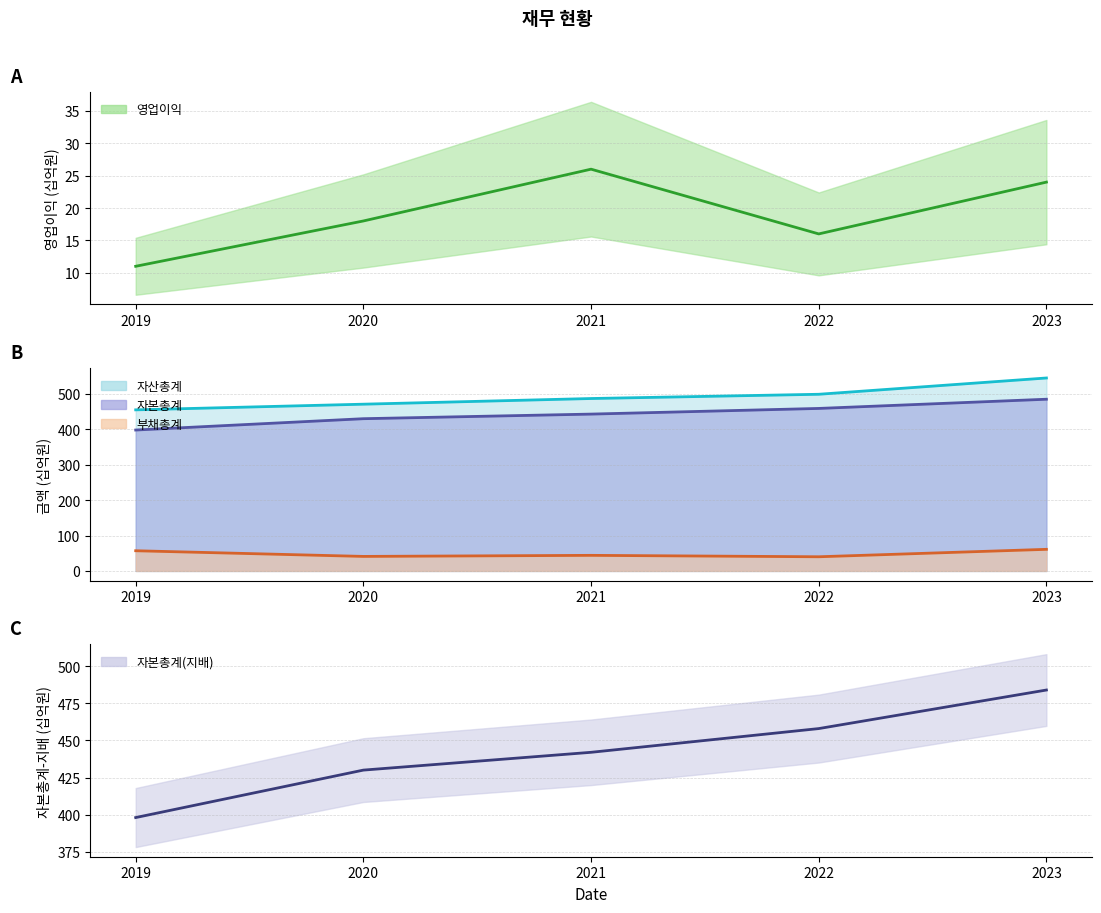

Reading left to right, extract all data points from this chart.

영업이익: 2019=11	2020=18	2021=26	2022=16	2023=24
자산총계: 2019=455	2020=471	2021=487	2022=499	2023=545
부채총계: 2019=57	2020=41	2021=44	2022=40	2023=61
자본총계: 2019=398	2020=430	2021=443	2022=459	2023=485
자본총계(지배): 2019=398	2020=430	2021=442	2022=458	2023=484